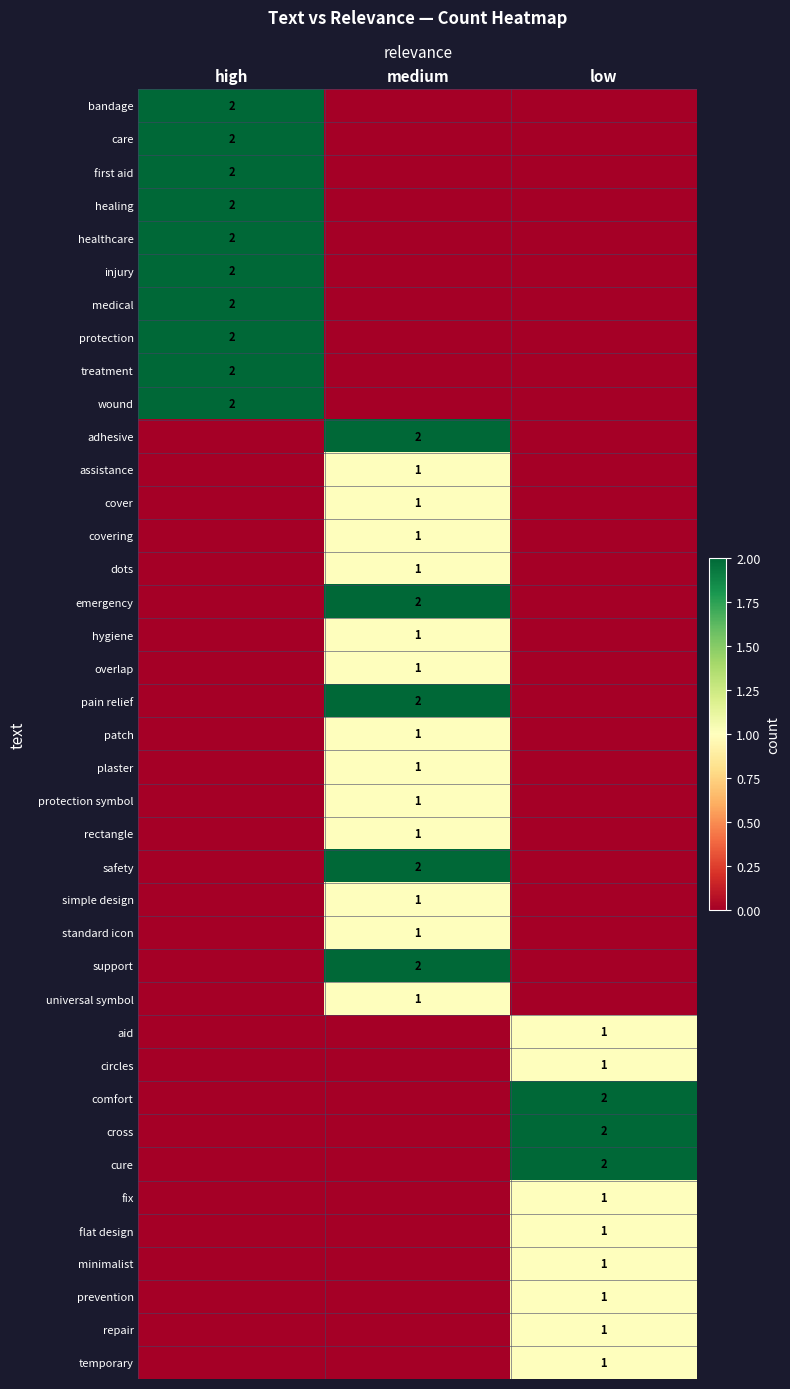

Where is patch nearest to the value 0?

high